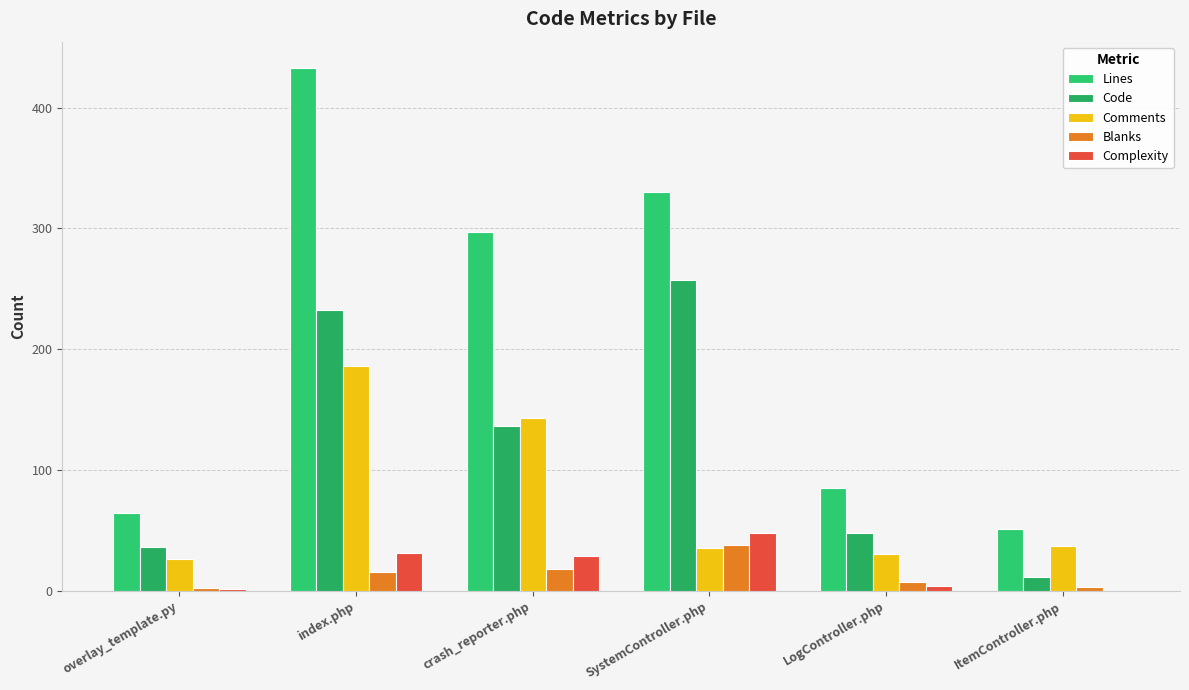

Which category has the lowest value across all series?

ItemController.php